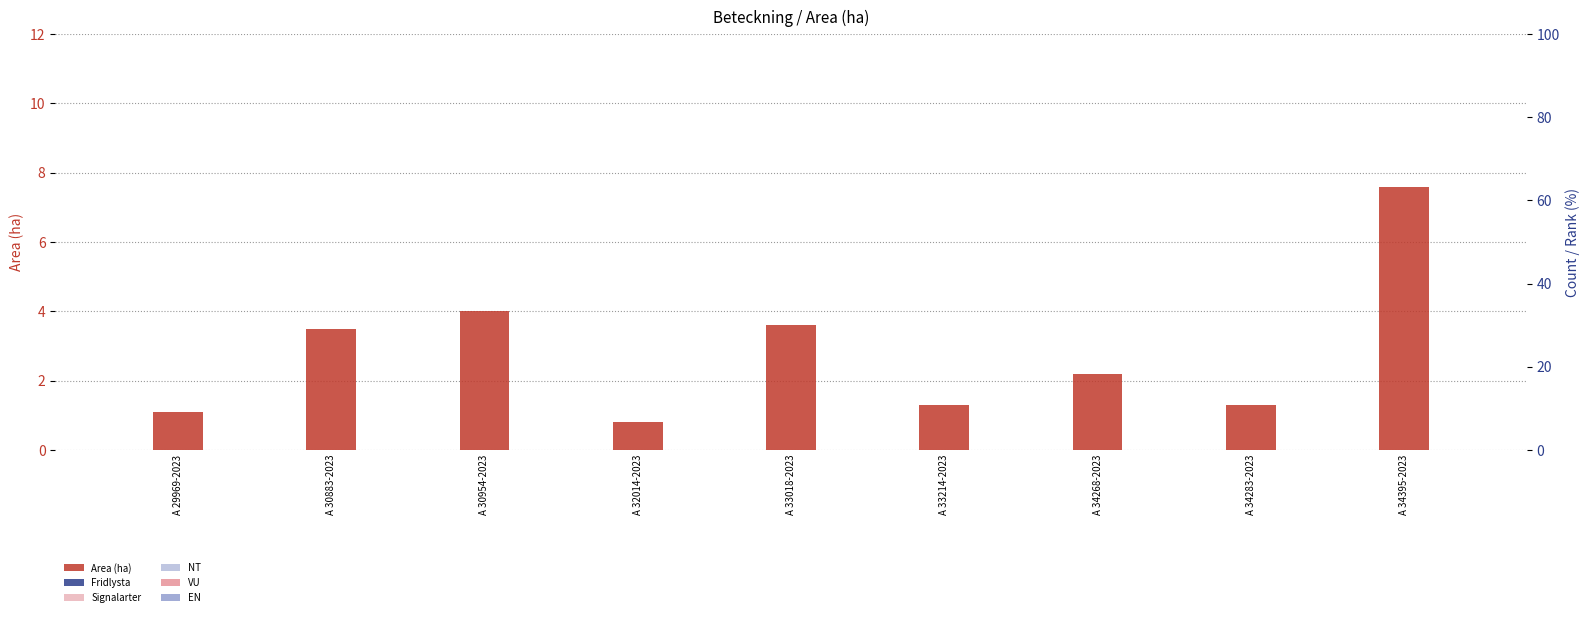

What is the difference between the highest and lowest values at A 33018-2023?

3.6